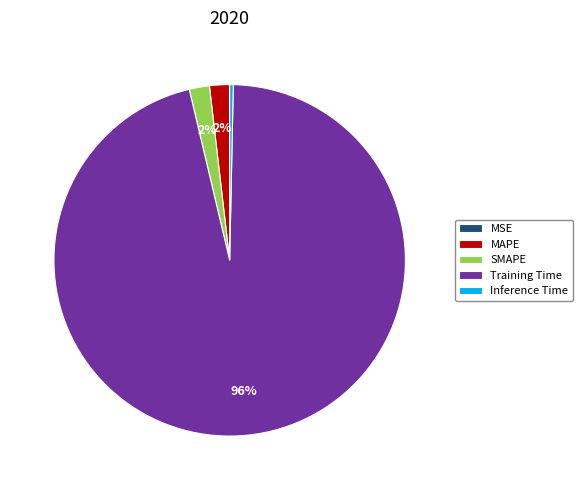

To the nearest percent, what portion does Training Time represent?

96%